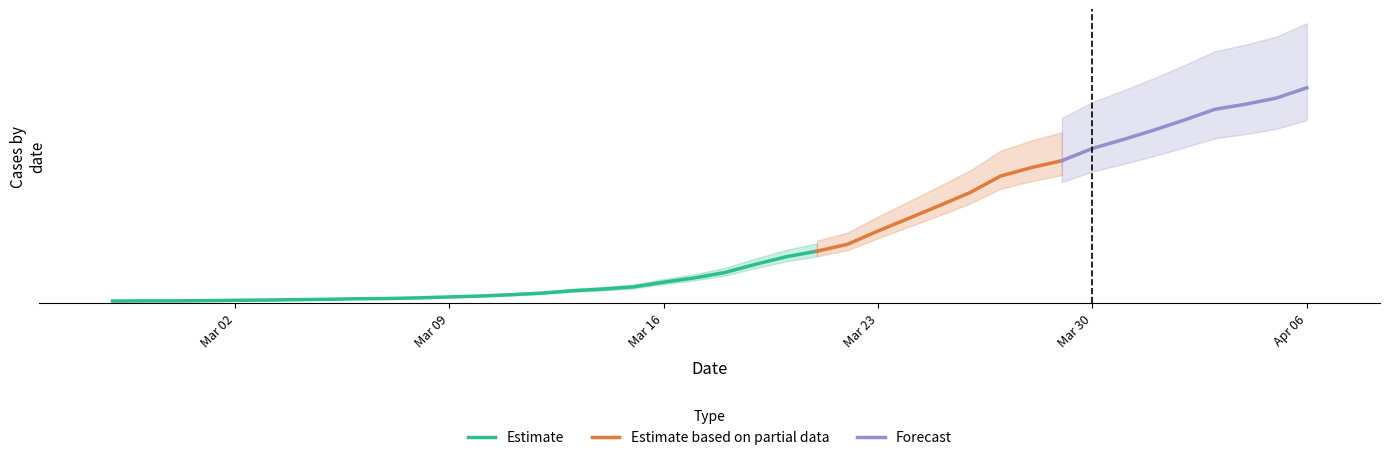

List the labels in order of value, largest first.

2020-04-06, 2020-04-05, 2020-04-04, 2020-04-03, 2020-04-02, 2020-04-01, 2020-03-31, 2020-03-30, 2020-03-29, 2020-03-28, 2020-03-27, 2020-03-26, 2020-03-25, 2020-03-24, 2020-03-23, 2020-03-22, 2020-03-21, 2020-03-20, 2020-03-19, 2020-03-18, 2020-03-17, 2020-03-16, 2020-03-15, 2020-03-14, 2020-03-13, 2020-03-12, 2020-03-11, 2020-03-10, 2020-03-09, 2020-03-08, 2020-03-07, 2020-03-06, 2020-03-05, 2020-03-04, 2020-03-03, 2020-03-02, 2020-03-01, 2020-02-29, 2020-02-28, 2020-02-27